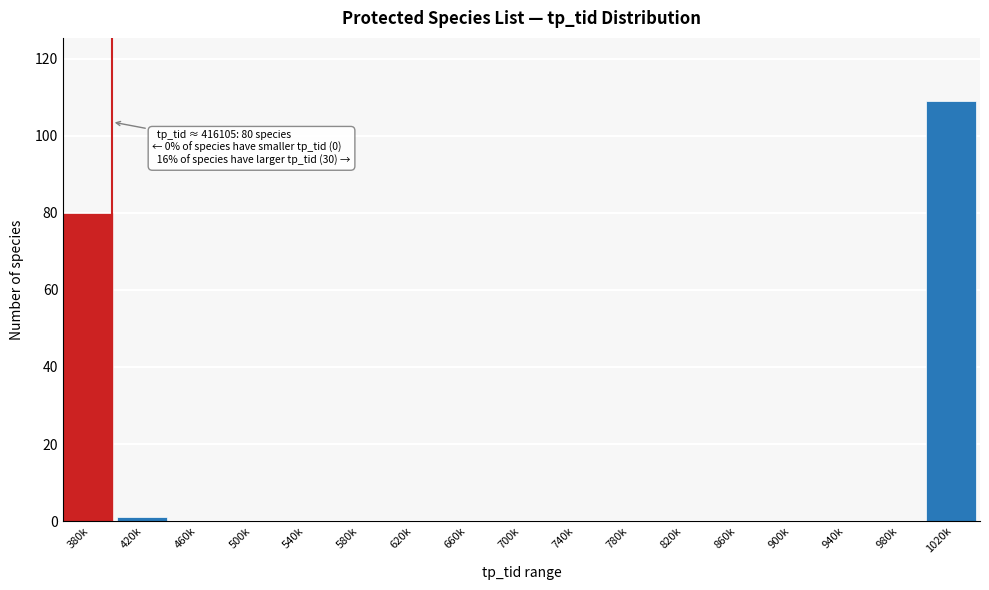

Reading right to left, transcribe all the data shown in this chart.

1020k=109	980k=0	940k=0	900k=0	860k=0	820k=0	780k=0	740k=0	700k=0	660k=0	620k=0	580k=0	540k=0	500k=0	460k=0	420k=1	380k=80